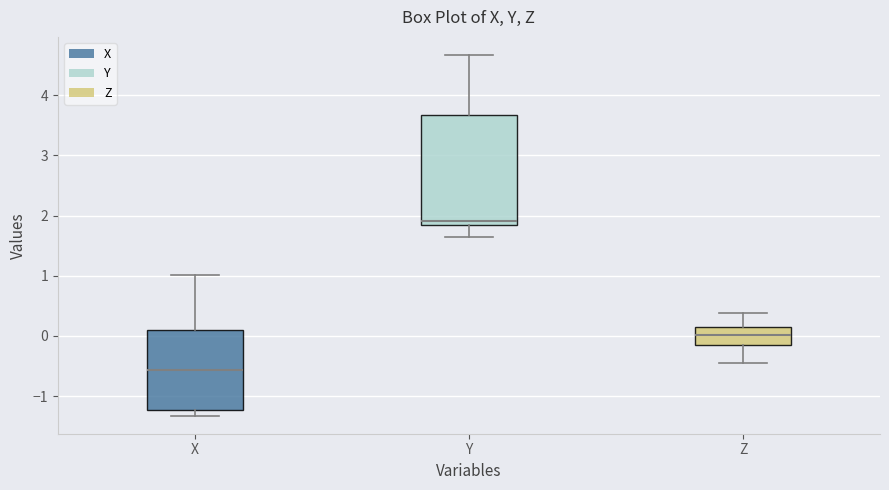

Where does the lower whisker of the box for Z end on the y-axis? The values are not printed on the chart, so give them approximately, as read against the axis.

-0.4